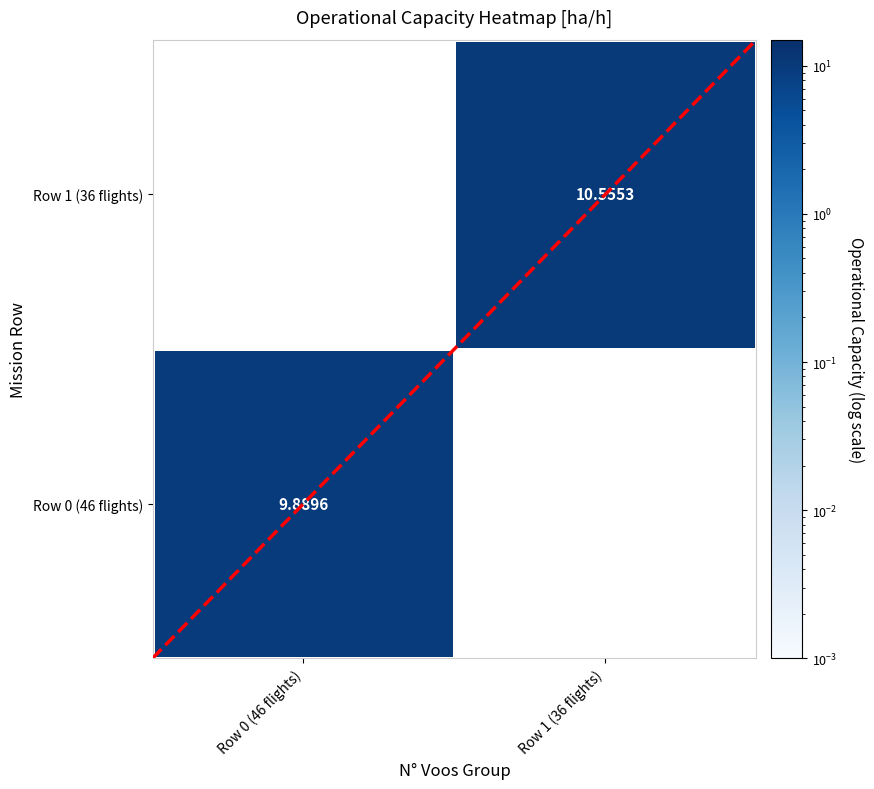

At which label does Row 1 (36 flights) reach its peak?

Row 1 (36 flights)